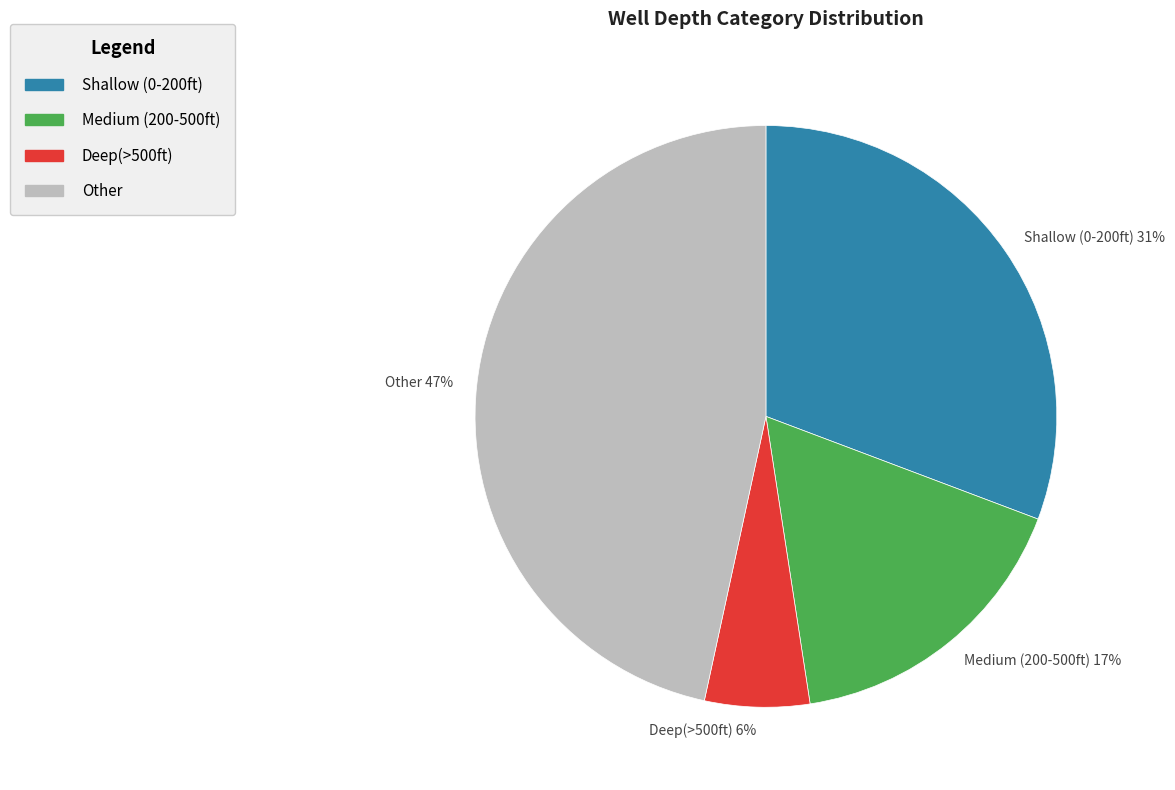

True or false: Deep(>500ft) accounts for 6% of the total.

True